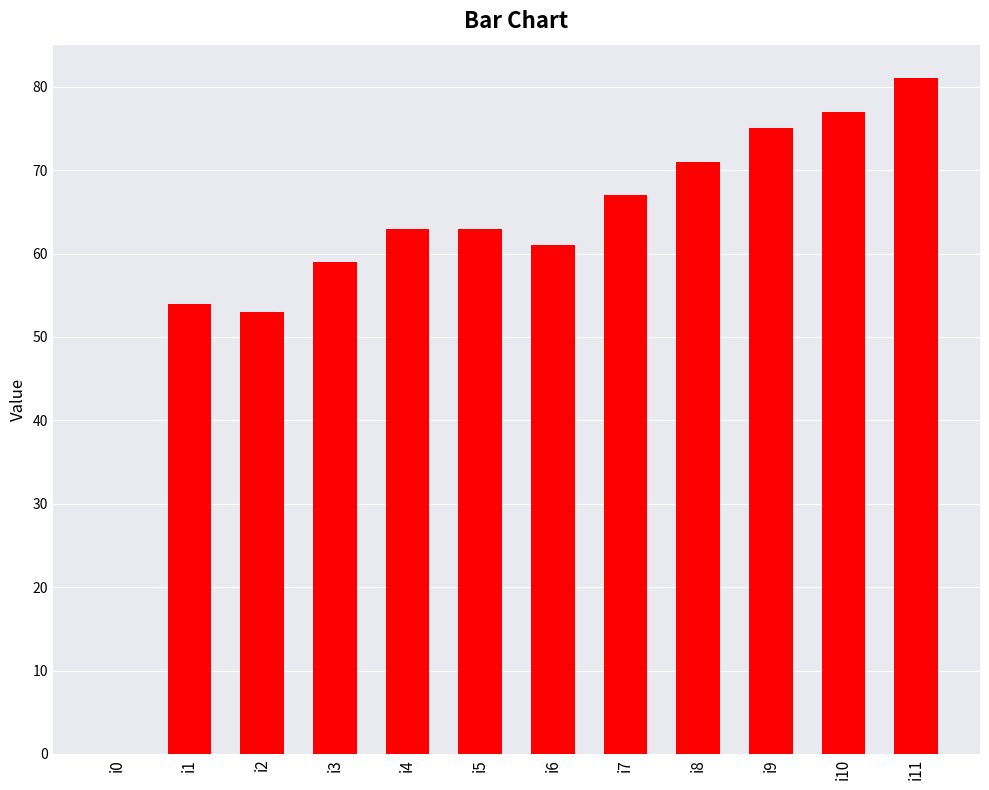

What is the maximum value shown in the chart?

81